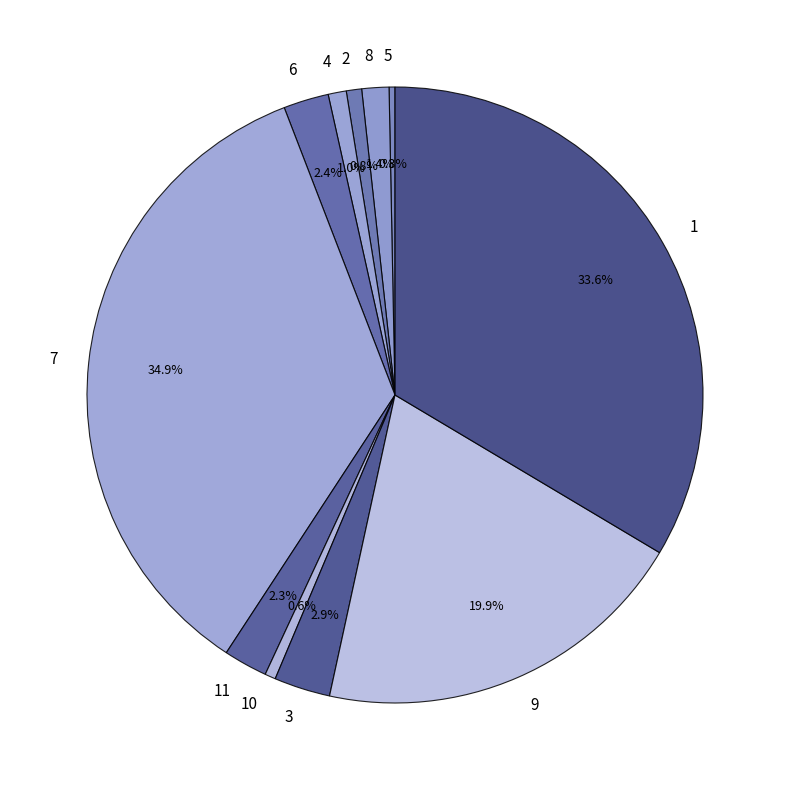

How many segments does this pie chart have?

11